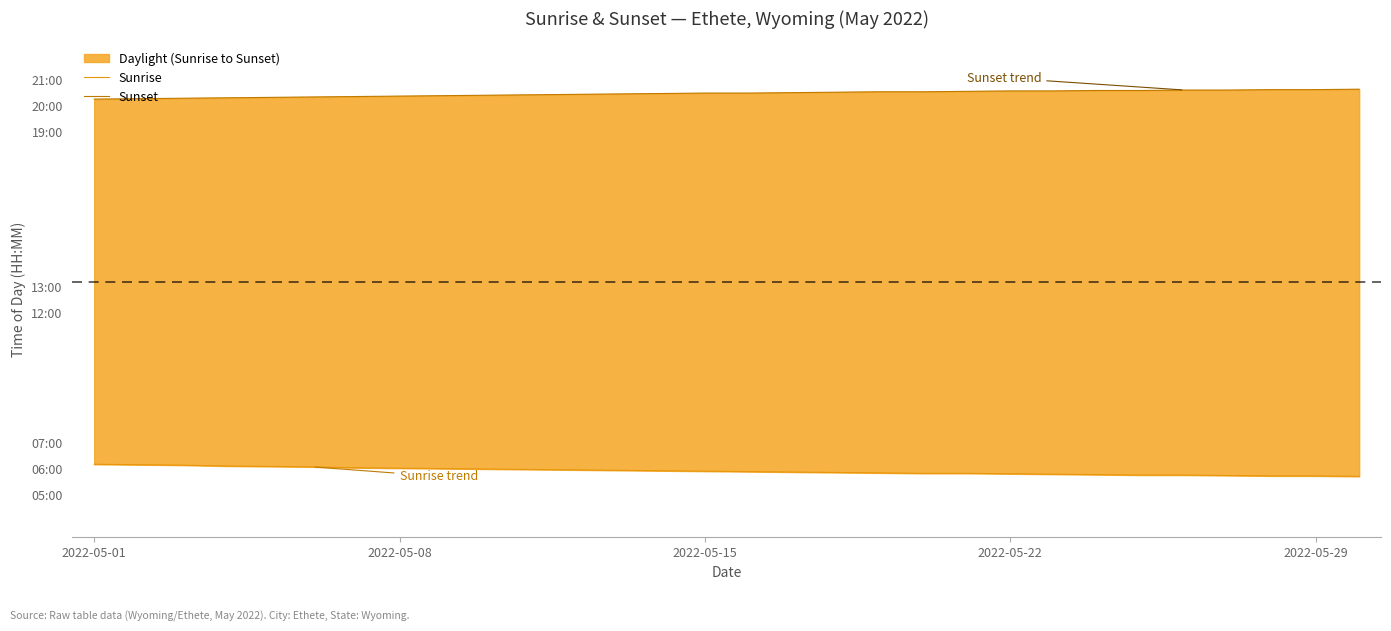

True or false: Sunrise has a value of 344 at 25.

True